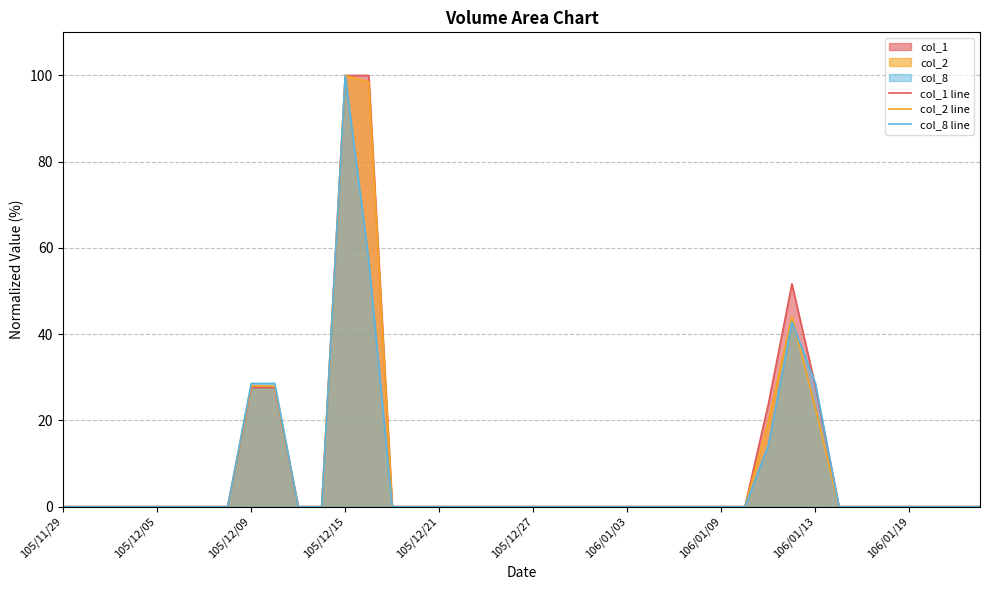

Reading right to left, what are all the values shown in this chart?

col_1 line: 0.0	0.0	0.0	0.0	0.0	0.0	0.0	27.8	51.7	23.8	0.0	0.0	0.0	0.0	0.0	0.0	0.0	0.0	0.0	0.0	0.0	0.0	0.0	0.0	0.0	0.0	100.0	100.0	0.0	0.0	27.6	27.6	0.0	0.0	0.0	0.0	0.0	0.0	0.0	0.0
col_2 line: 0.0	0.0	0.0	0.0	0.0	0.0	0.0	22.8	44.0	19.9	0.0	0.0	0.0	0.0	0.0	0.0	0.0	0.0	0.0	0.0	0.0	0.0	0.0	0.0	0.0	0.0	98.5	100.0	0.0	0.0	28.0	28.0	0.0	0.0	0.0	0.0	0.0	0.0	0.0	0.0
col_8 line: 0.0	0.0	0.0	0.0	0.0	0.0	0.0	28.6	42.9	14.3	0.0	0.0	0.0	0.0	0.0	0.0	0.0	0.0	0.0	0.0	0.0	0.0	0.0	0.0	0.0	0.0	57.1	100.0	0.0	0.0	28.6	28.6	0.0	0.0	0.0	0.0	0.0	0.0	0.0	0.0